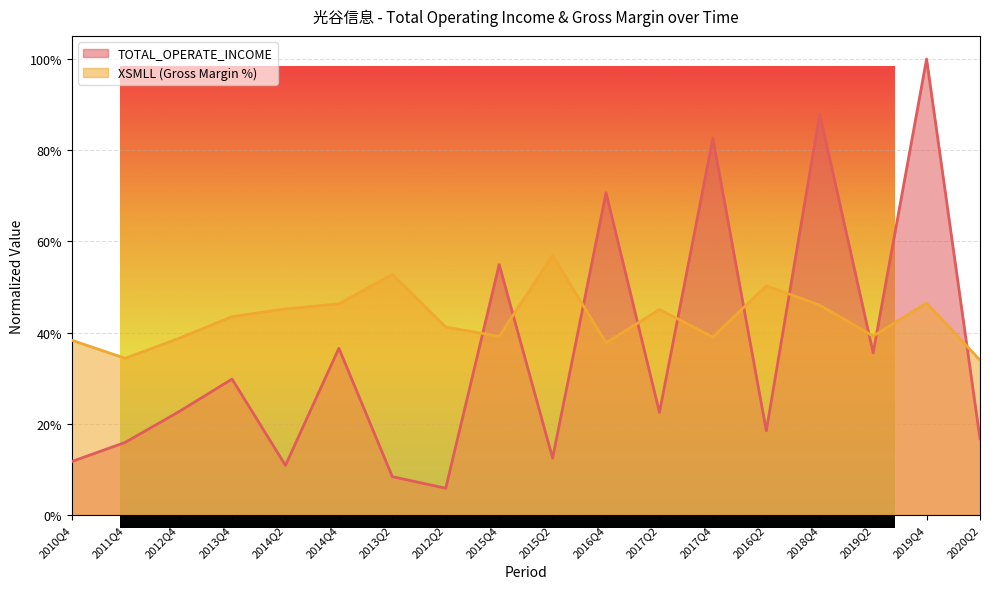

Reading left to right, transcribe all the data shown in this chart.

TOTAL_OPERATE_INCOME: 2010Q4=0.1	2011Q4=0.2	2012Q4=0.2	2013Q4=0.3	2014Q2=0.1	2014Q4=0.4	2013Q2=0.1	2012Q2=0.1	2015Q4=0.5	2015Q2=0.1	2016Q4=0.7	2017Q2=0.2	2017Q4=0.8	2016Q2=0.2	2018Q4=0.9	2019Q2=0.4	2019Q4=1.0	2020Q2=0.2
XSMLL: 2010Q4=0.4	2011Q4=0.3	2012Q4=0.4	2013Q4=0.4	2014Q2=0.5	2014Q4=0.5	2013Q2=0.5	2012Q2=0.4	2015Q4=0.4	2015Q2=0.6	2016Q4=0.4	2017Q2=0.5	2017Q4=0.4	2016Q2=0.5	2018Q4=0.5	2019Q2=0.4	2019Q4=0.5	2020Q2=0.3